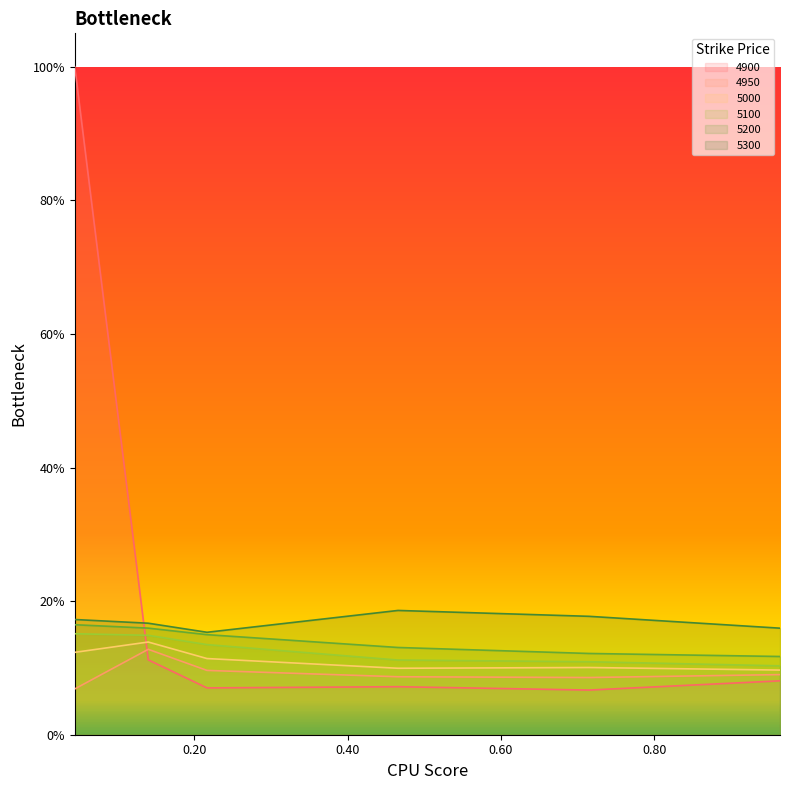

What are all the series names shown in the legend?

4900, 4950, 5000, 5100, 5200, 5300